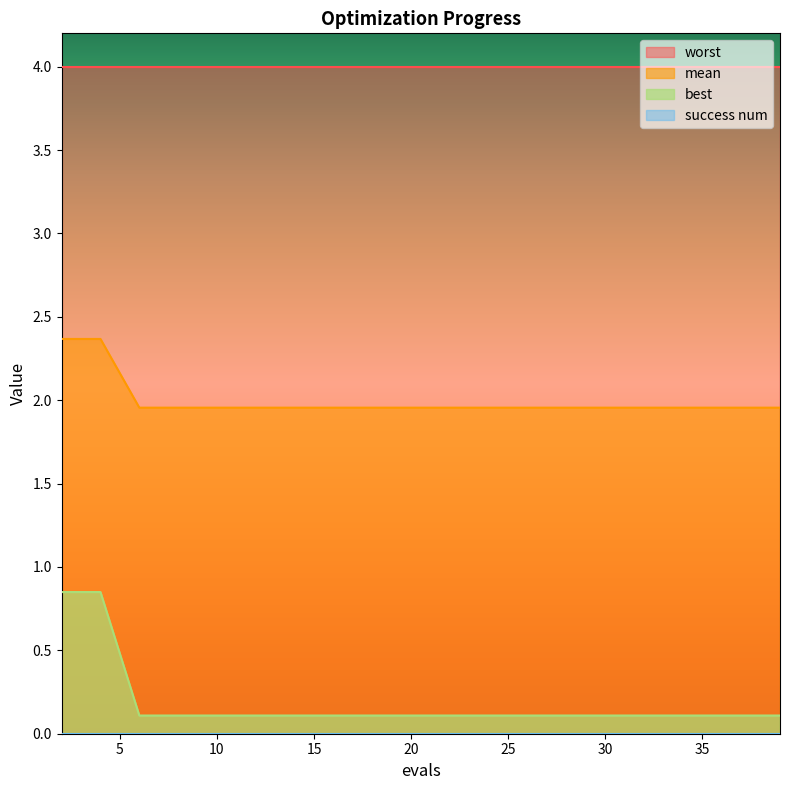

Does the chart display data point markers on the line(s)?

No